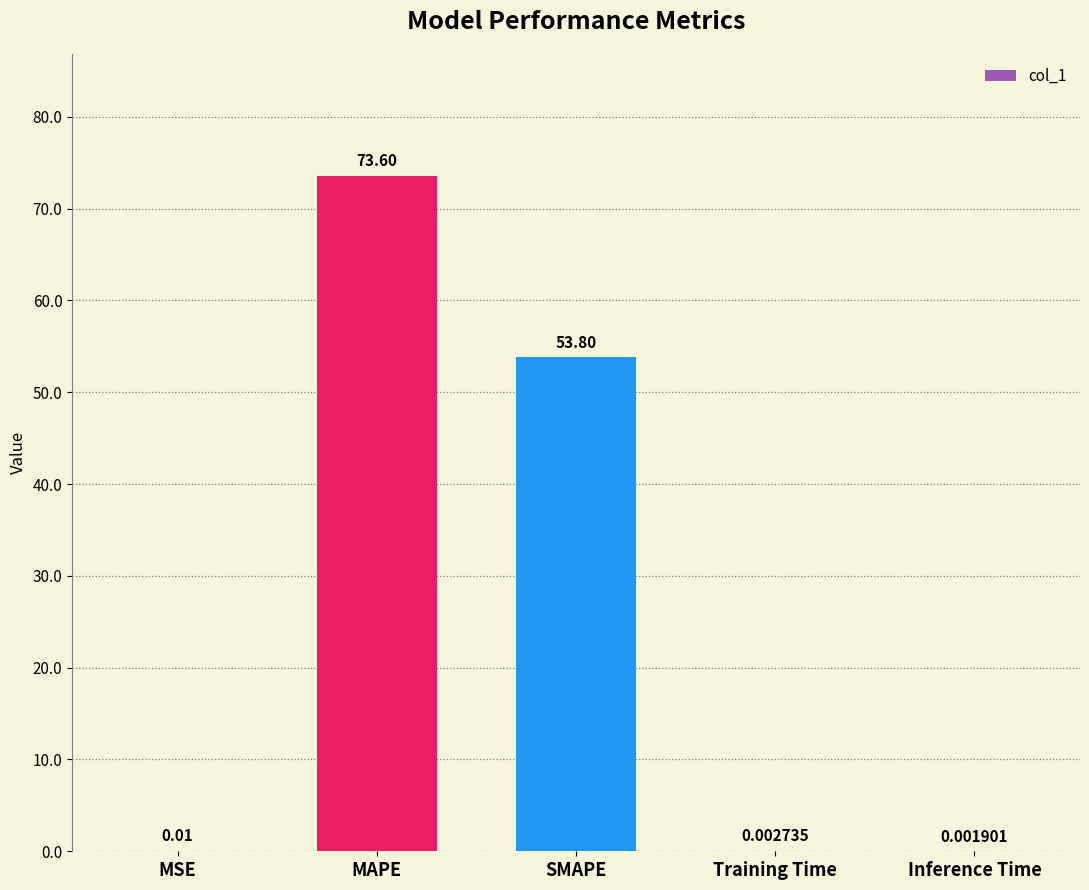

Where is the data nearest to the value 36?

SMAPE